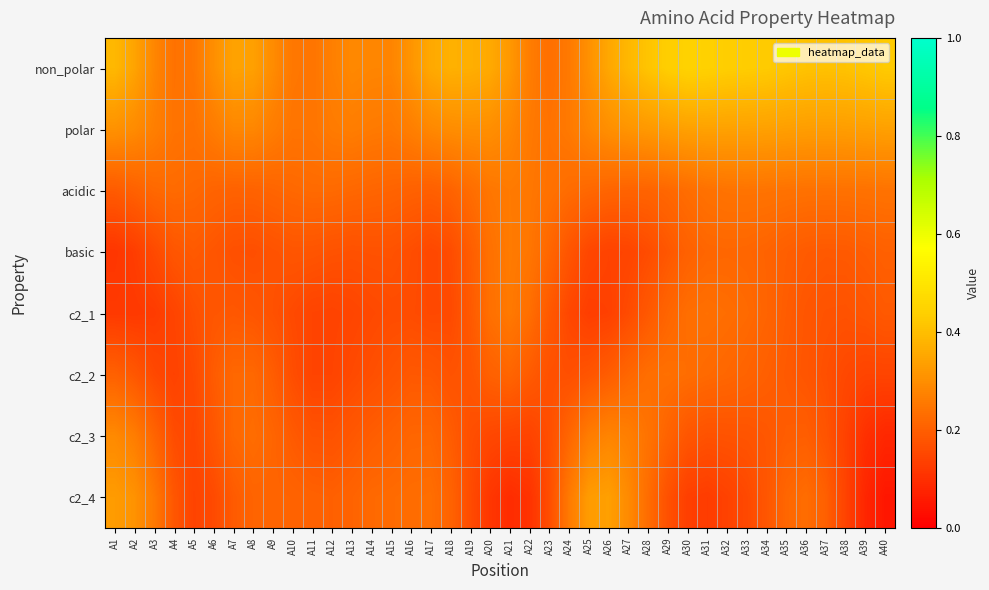

Reading right to left, list all the values displayed in this chart.

non_polar: A40=0.4	A39=0.4	A38=0.4	A37=0.4	A36=0.4	A35=0.4	A34=0.4	A33=0.4	A32=0.4	A31=0.4	A30=0.4	A29=0.4	A28=0.4	A27=0.4	A26=0.4	A25=0.3	A24=0.3	A23=0.2	A22=0.3	A21=0.3	A20=0.4	A19=0.4	A18=0.4	A17=0.4	A16=0.3	A15=0.3	A14=0.3	A13=0.3	A12=0.3	A11=0.2	A10=0.3	A9=0.3	A8=0.3	A7=0.3	A6=0.3	A5=0.3	A4=0.2	A3=0.3	A2=0.3	A1=0.4
polar: A40=0.3	A39=0.3	A38=0.3	A37=0.3	A36=0.3	A35=0.3	A34=0.3	A33=0.3	A32=0.3	A31=0.3	A30=0.3	A29=0.3	A28=0.3	A27=0.3	A26=0.3	A25=0.3	A24=0.3	A23=0.2	A22=0.3	A21=0.3	A20=0.3	A19=0.3	A18=0.3	A17=0.3	A16=0.3	A15=0.3	A14=0.3	A13=0.3	A12=0.3	A11=0.2	A10=0.2	A9=0.3	A8=0.3	A7=0.3	A6=0.3	A5=0.2	A4=0.2	A3=0.3	A2=0.3	A1=0.3
acidic: A40=0.2	A39=0.2	A38=0.2	A37=0.2	A36=0.2	A35=0.2	A34=0.2	A33=0.2	A32=0.2	A31=0.2	A30=0.2	A29=0.2	A28=0.2	A27=0.2	A26=0.2	A25=0.2	A24=0.2	A23=0.2	A22=0.3	A21=0.3	A20=0.2	A19=0.2	A18=0.2	A17=0.2	A16=0.2	A15=0.2	A14=0.2	A13=0.2	A12=0.2	A11=0.2	A10=0.2	A9=0.2	A8=0.2	A7=0.2	A6=0.2	A5=0.2	A4=0.2	A3=0.2	A2=0.2	A1=0.2
basic: A40=0.2	A39=0.2	A38=0.2	A37=0.2	A36=0.2	A35=0.2	A34=0.2	A33=0.2	A32=0.2	A31=0.2	A30=0.2	A29=0.2	A28=0.2	A27=0.1	A26=0.1	A25=0.2	A24=0.2	A23=0.2	A22=0.2	A21=0.3	A20=0.2	A19=0.2	A18=0.2	A17=0.2	A16=0.2	A15=0.2	A14=0.2	A13=0.2	A12=0.2	A11=0.2	A10=0.2	A9=0.2	A8=0.2	A7=0.2	A6=0.2	A5=0.2	A4=0.2	A3=0.2	A2=0.1	A1=0.1
c2_1: A40=0.2	A39=0.2	A38=0.2	A37=0.2	A36=0.2	A35=0.2	A34=0.2	A33=0.2	A32=0.2	A31=0.2	A30=0.2	A29=0.2	A28=0.2	A27=0.2	A26=0.1	A25=0.1	A24=0.2	A23=0.2	A22=0.2	A21=0.3	A20=0.2	A19=0.2	A18=0.2	A17=0.2	A16=0.2	A15=0.2	A14=0.2	A13=0.1	A12=0.1	A11=0.1	A10=0.2	A9=0.2	A8=0.2	A7=0.2	A6=0.2	A5=0.2	A4=0.1	A3=0.1	A2=0.1	A1=0.1
c2_2: A40=0.1	A39=0.1	A38=0.2	A37=0.2	A36=0.2	A35=0.2	A34=0.2	A33=0.2	A32=0.2	A31=0.2	A30=0.2	A29=0.2	A28=0.2	A27=0.2	A26=0.2	A25=0.2	A24=0.2	A23=0.2	A22=0.2	A21=0.2	A20=0.2	A19=0.2	A18=0.2	A17=0.2	A16=0.2	A15=0.2	A14=0.2	A13=0.2	A12=0.1	A11=0.1	A10=0.2	A9=0.2	A8=0.2	A7=0.2	A6=0.2	A5=0.2	A4=0.1	A3=0.2	A2=0.2	A1=0.2
c2_3: A40=0.1	A39=0.1	A38=0.1	A37=0.2	A36=0.2	A35=0.2	A34=0.2	A33=0.2	A32=0.2	A31=0.2	A30=0.2	A29=0.2	A28=0.2	A27=0.3	A26=0.3	A25=0.3	A24=0.2	A23=0.2	A22=0.1	A21=0.1	A20=0.2	A19=0.2	A18=0.2	A17=0.2	A16=0.2	A15=0.2	A14=0.2	A13=0.2	A12=0.2	A11=0.2	A10=0.2	A9=0.2	A8=0.2	A7=0.2	A6=0.2	A5=0.2	A4=0.2	A3=0.2	A2=0.3	A1=0.3
c2_4: A40=0.0	A39=0.1	A38=0.1	A37=0.2	A36=0.2	A35=0.2	A34=0.2	A33=0.2	A32=0.1	A31=0.1	A30=0.1	A29=0.2	A28=0.2	A27=0.3	A26=0.3	A25=0.3	A24=0.3	A23=0.2	A22=0.1	A21=0.1	A20=0.1	A19=0.2	A18=0.2	A17=0.2	A16=0.2	A15=0.2	A14=0.2	A13=0.2	A12=0.2	A11=0.2	A10=0.2	A9=0.2	A8=0.2	A7=0.2	A6=0.2	A5=0.1	A4=0.2	A3=0.3	A2=0.3	A1=0.3